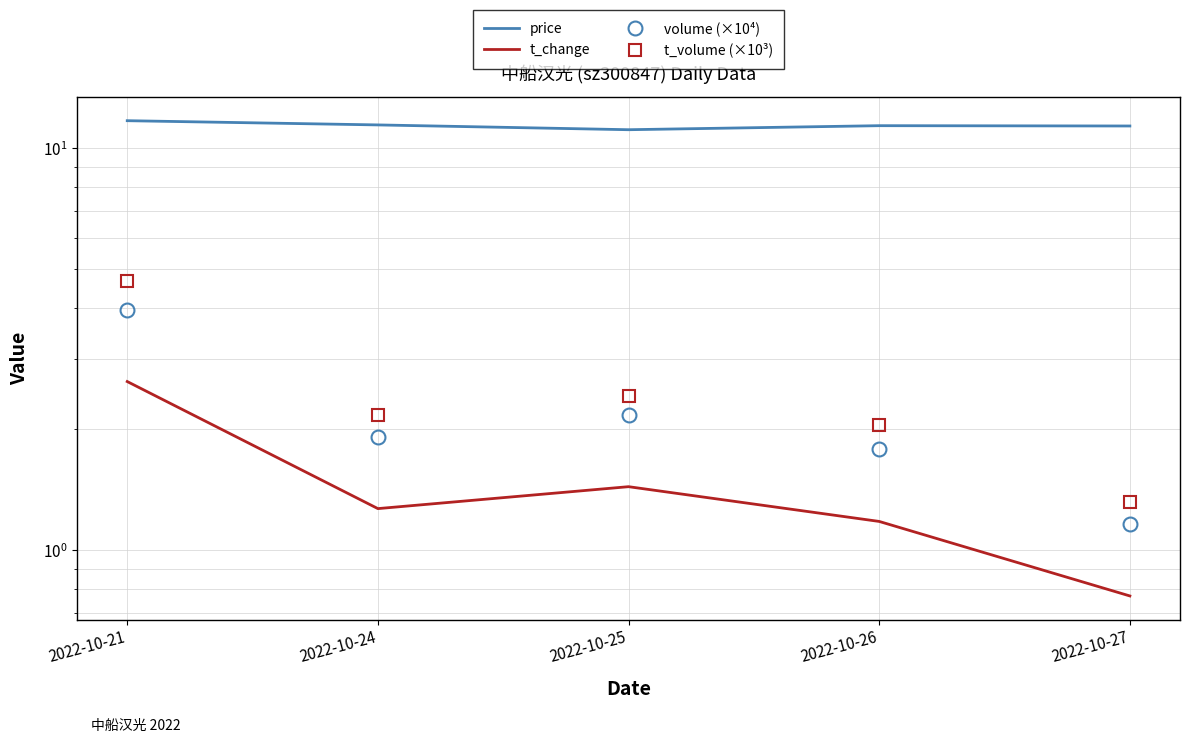

True or false: t_change and t_volume (×10³) intersect in this chart.

False